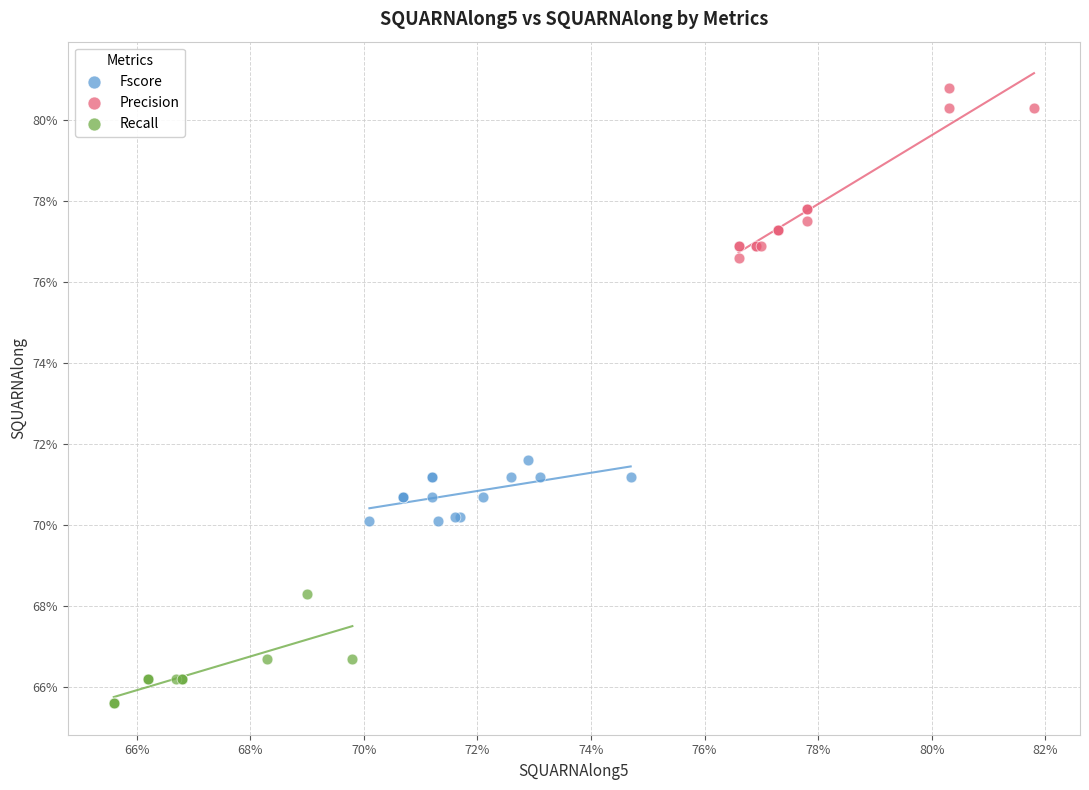

What are all the series names shown in the legend?

Fscore, Precision, Recall